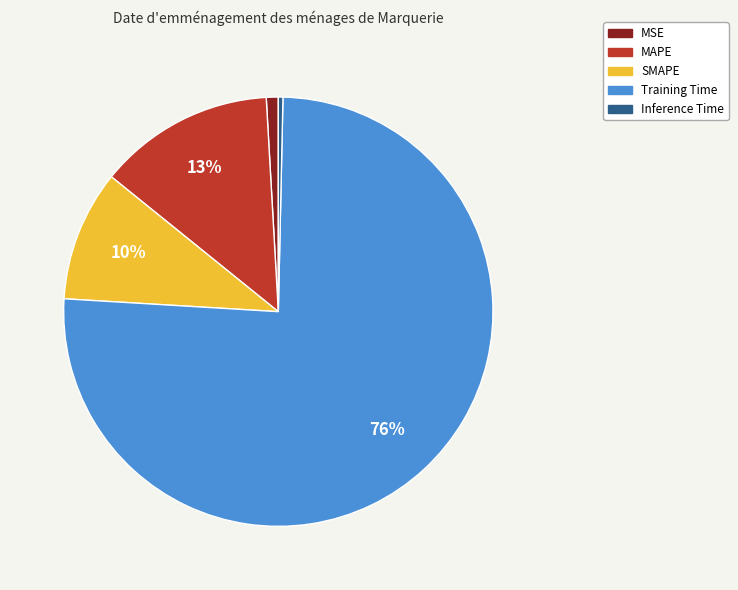

True or false: MAPE accounts for 4% of the total.

False